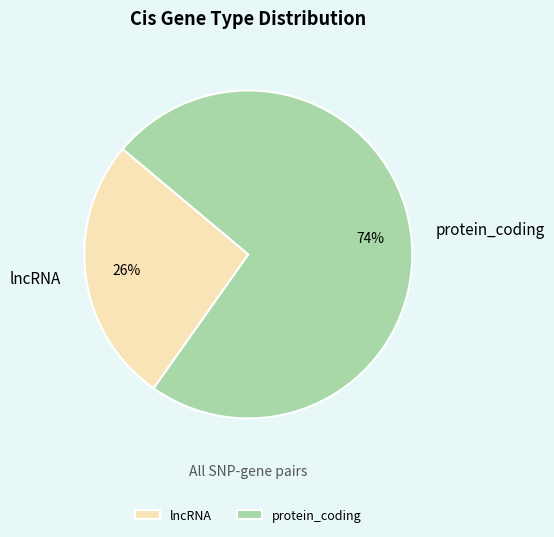

Which category has the smallest portion of the pie?

lncRNA